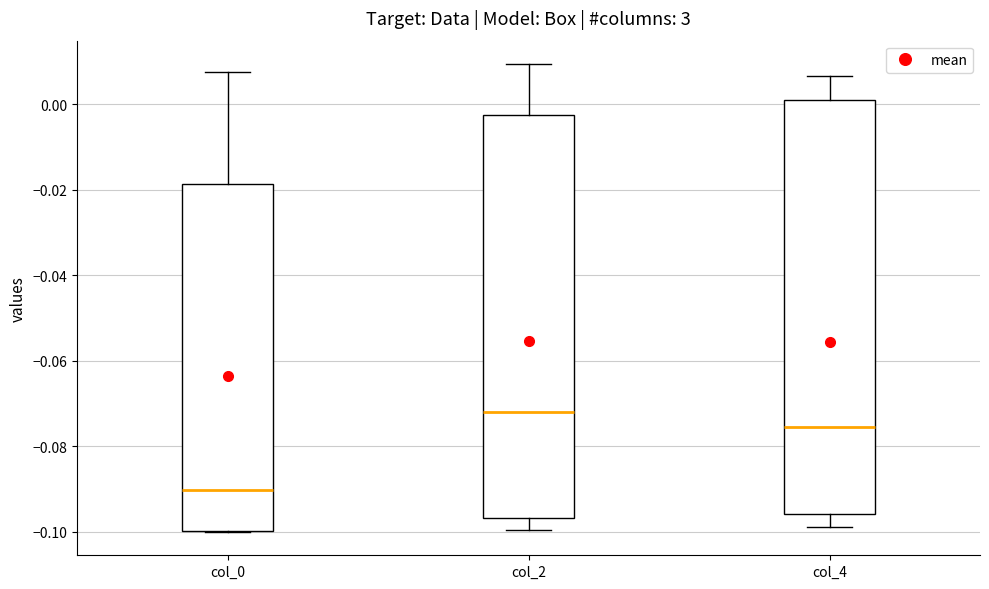

Reading left to right, transcribe this box plot: for each box, give where its median line is, the range the box spans, and where its two whiskers end, as read against the y-axis. The values are not printed on the chart, so give them approximately, as read against the axis.

col_0: median -0.090, box -0.100 to -0.018, whiskers -0.100 to 0.008
col_2: median -0.072, box -0.096 to -0.002, whiskers -0.100 to 0.010
col_4: median -0.076, box -0.096 to 0.000, whiskers -0.098 to 0.006